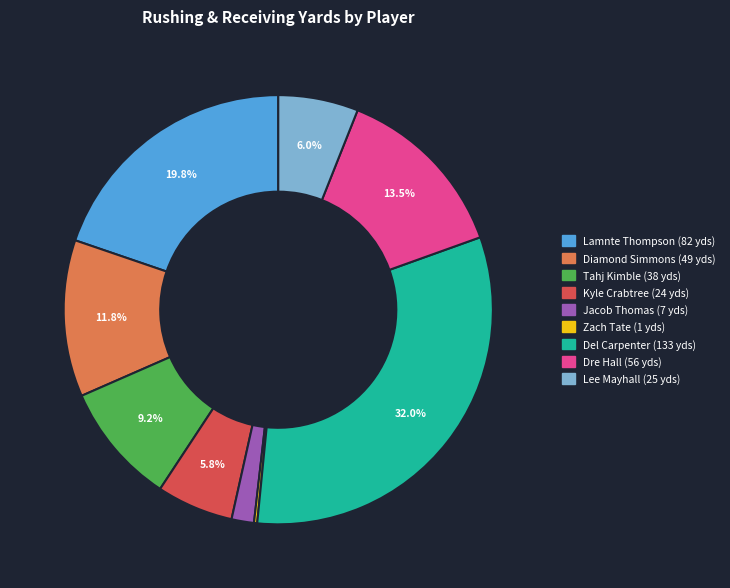

Does any single category account for the majority?

No